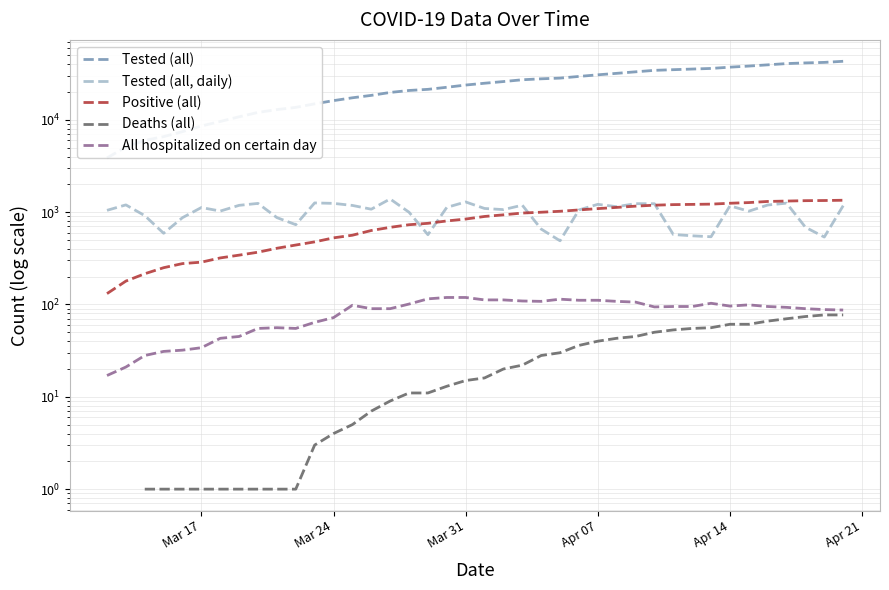

What is the minimum value shown in the chart?

1.0